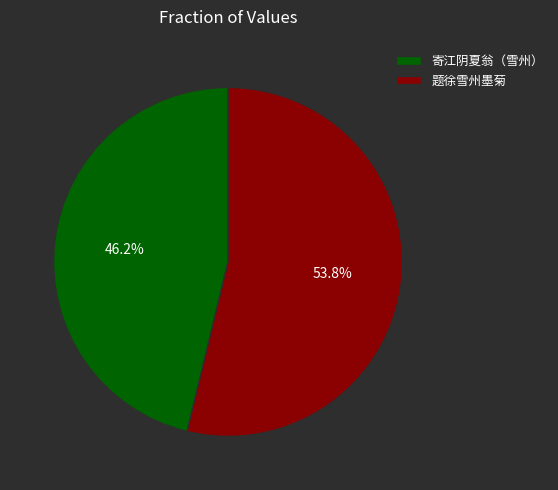

How many segments does this pie chart have?

2